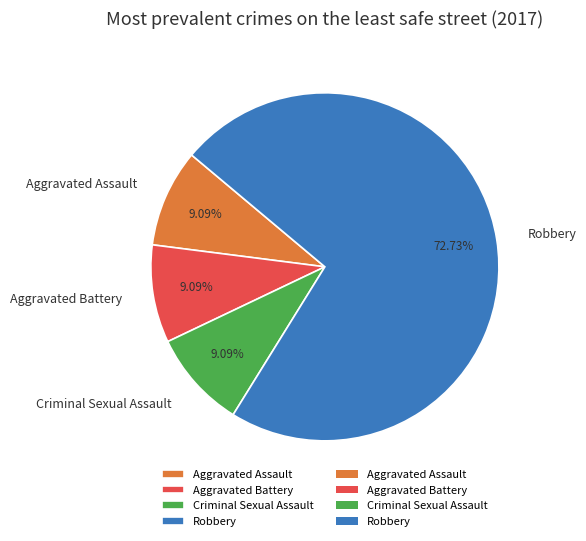

What is the largest slice in the pie chart?

Robbery